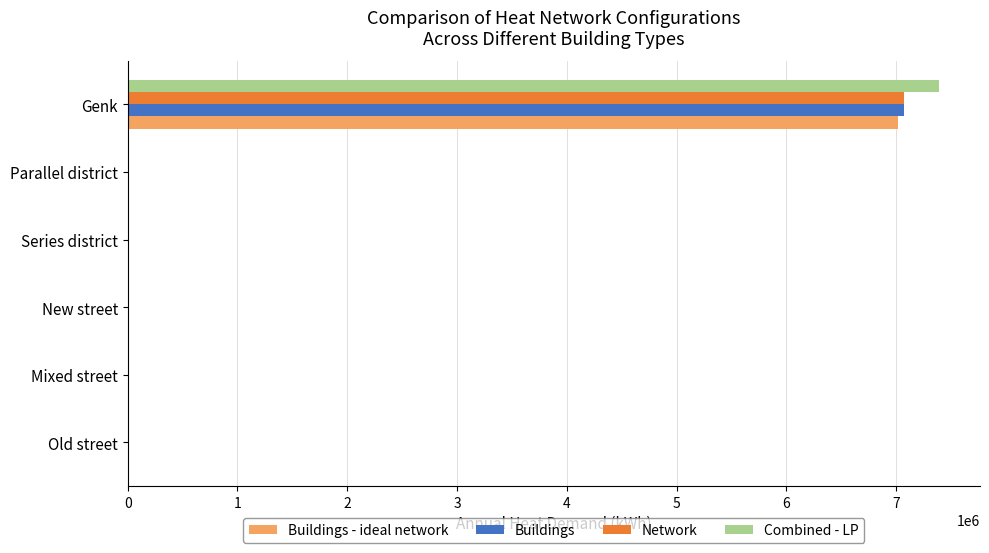

At which label does Combined - LP reach its peak?

Genk